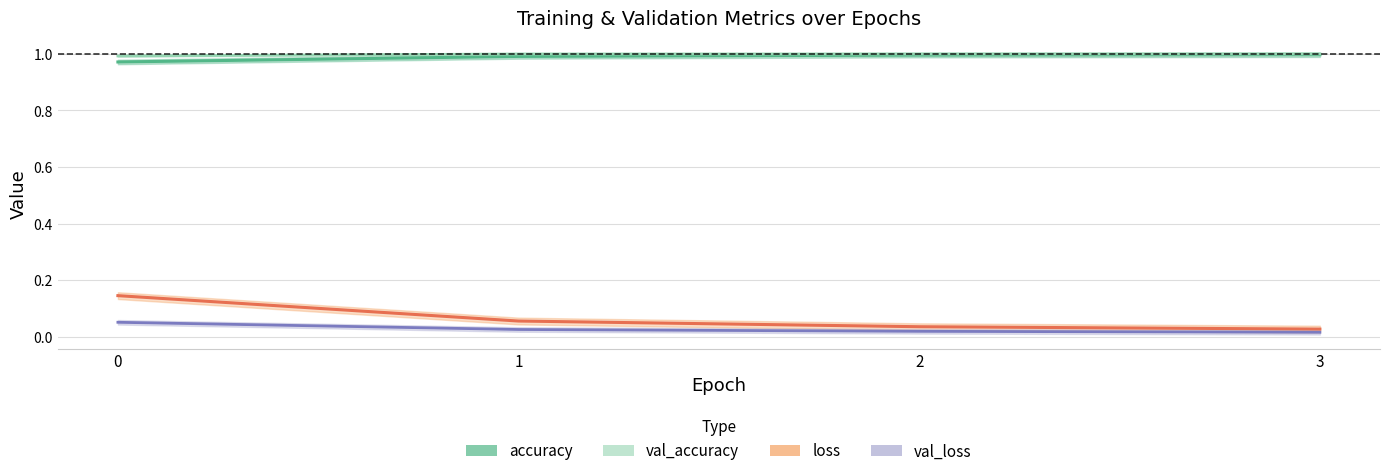

Reading left to right, list all the values displayed in this chart.

accuracy: 0=1.0	1=1.0	2=1.0	3=1.0
val_accuracy: 0=1.0	1=1.0	2=1.0	3=1.0
loss: 0=0.1	1=0.1	2=0.0	3=0.0
val_loss: 0=0.1	1=0.0	2=0.0	3=0.0